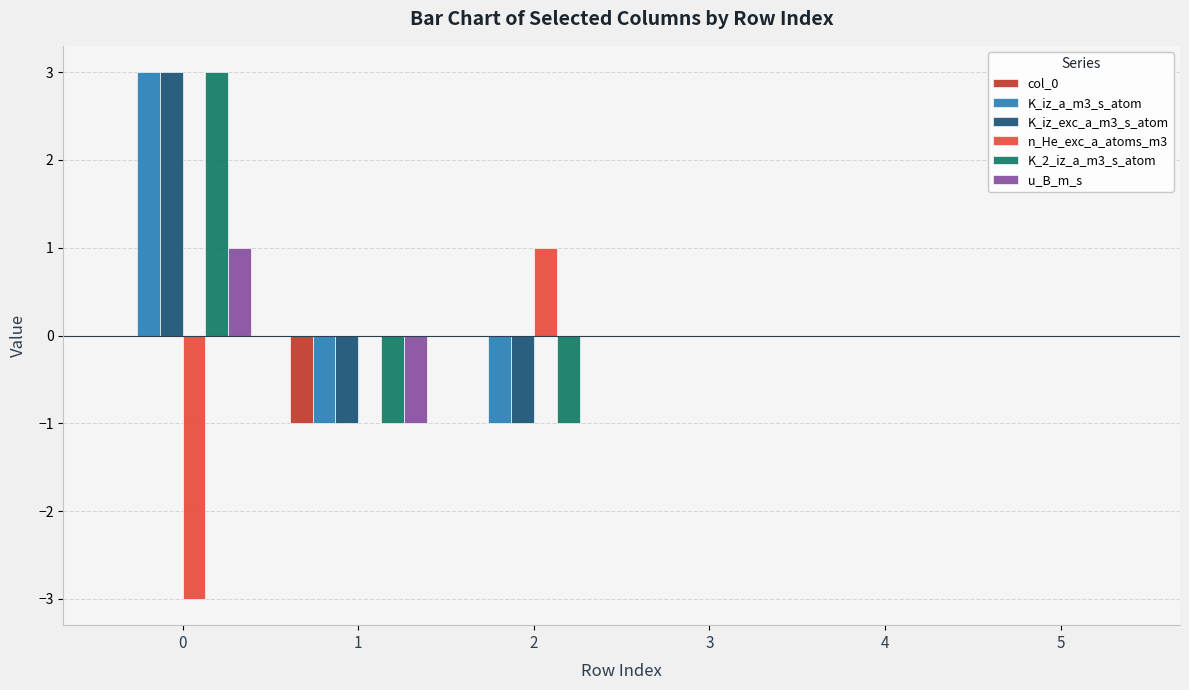

The value of K_iz_a_m3_s_atom at 0 is 1. True or false?

False